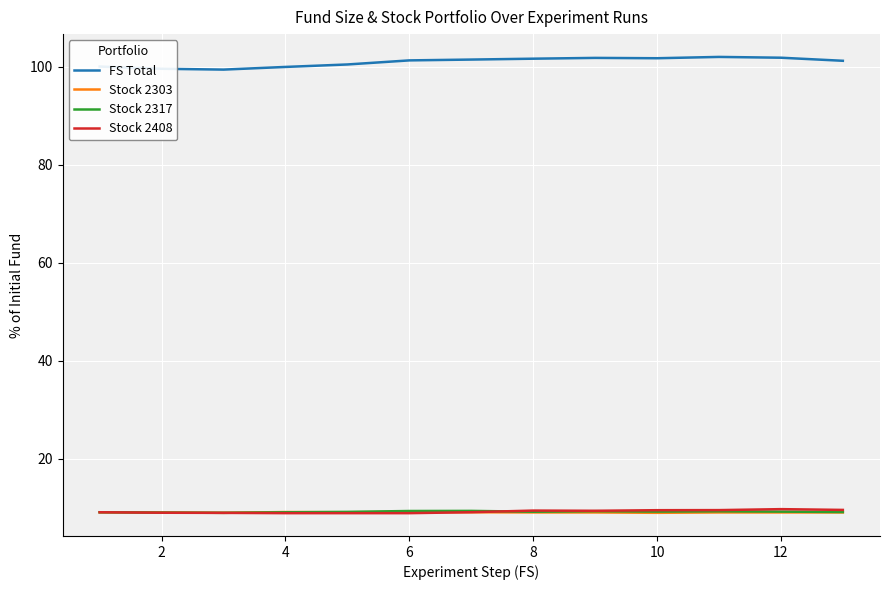

Which series has the widest spread of values?

FS Total